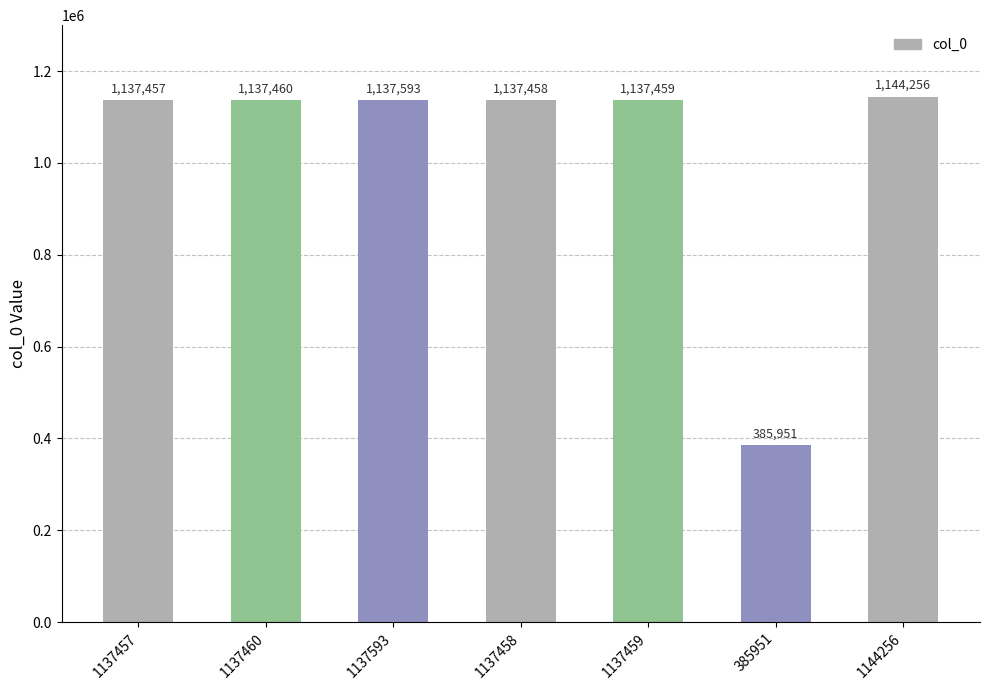

What is the maximum value shown in the chart?

1144256